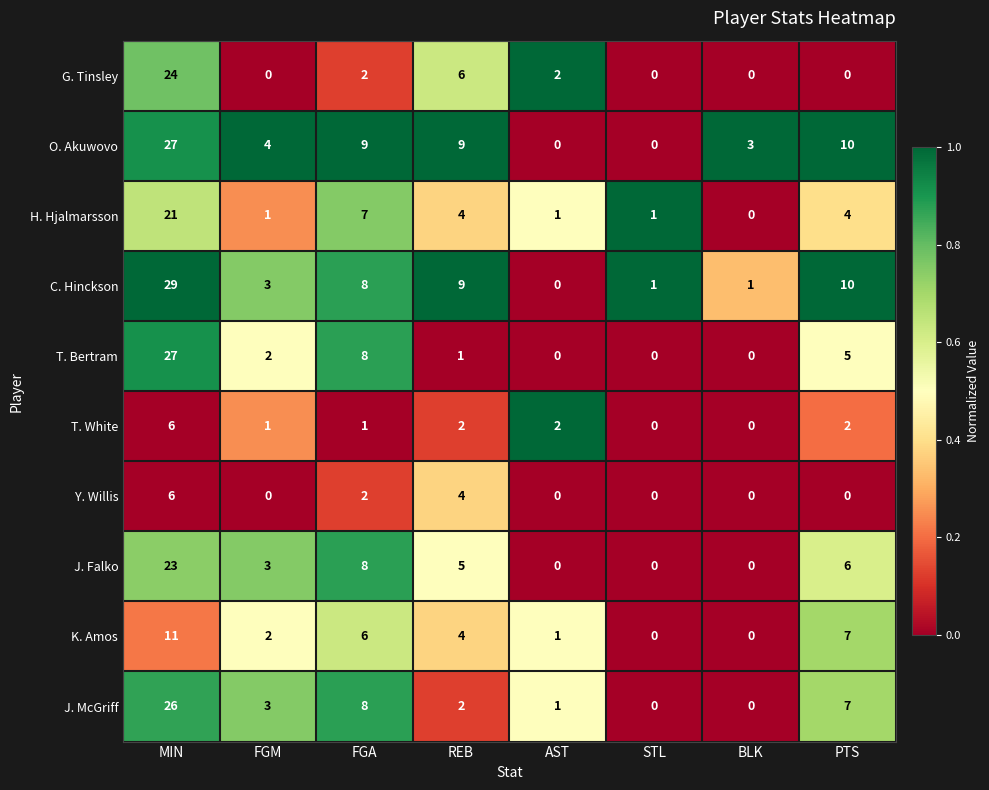

What is the difference between the second highest and minimum values in the G. Tinsley series?

6